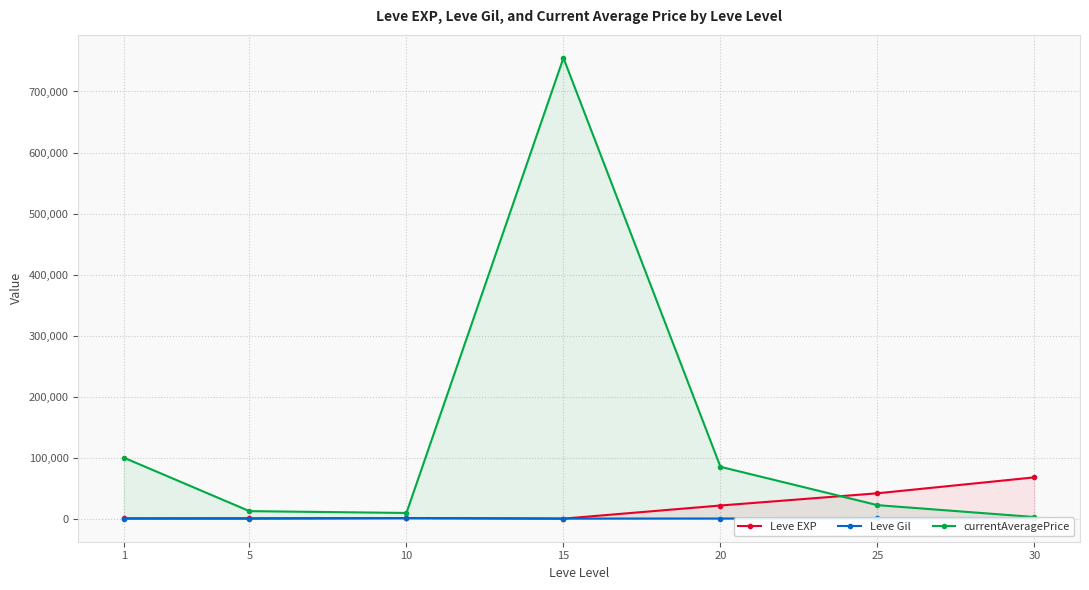

Rank the categories by currentAveragePrice value from highest to lowest.

15, 1, 20, 25, 5, 10, 30